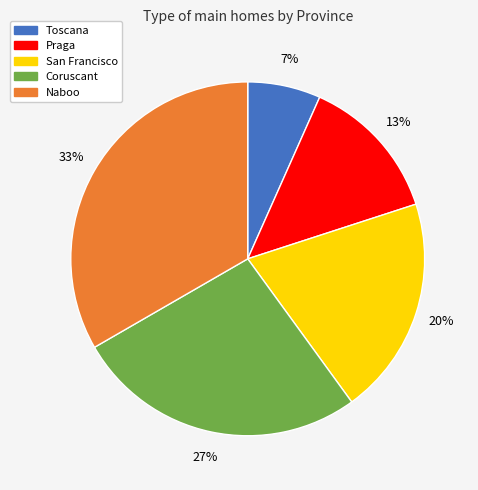

Count the number of slices in the pie.

5